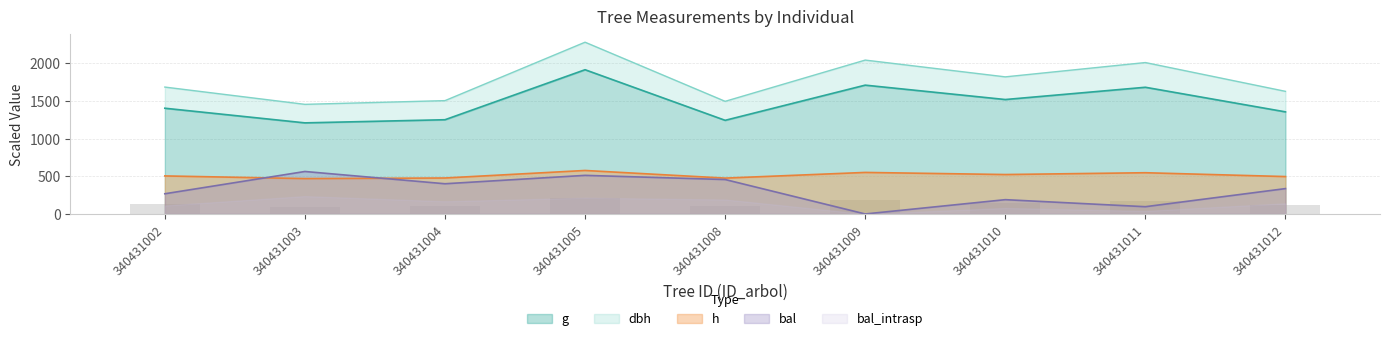

Is the value of g at 340431004 greater than the value of dbh at 340431002?

No